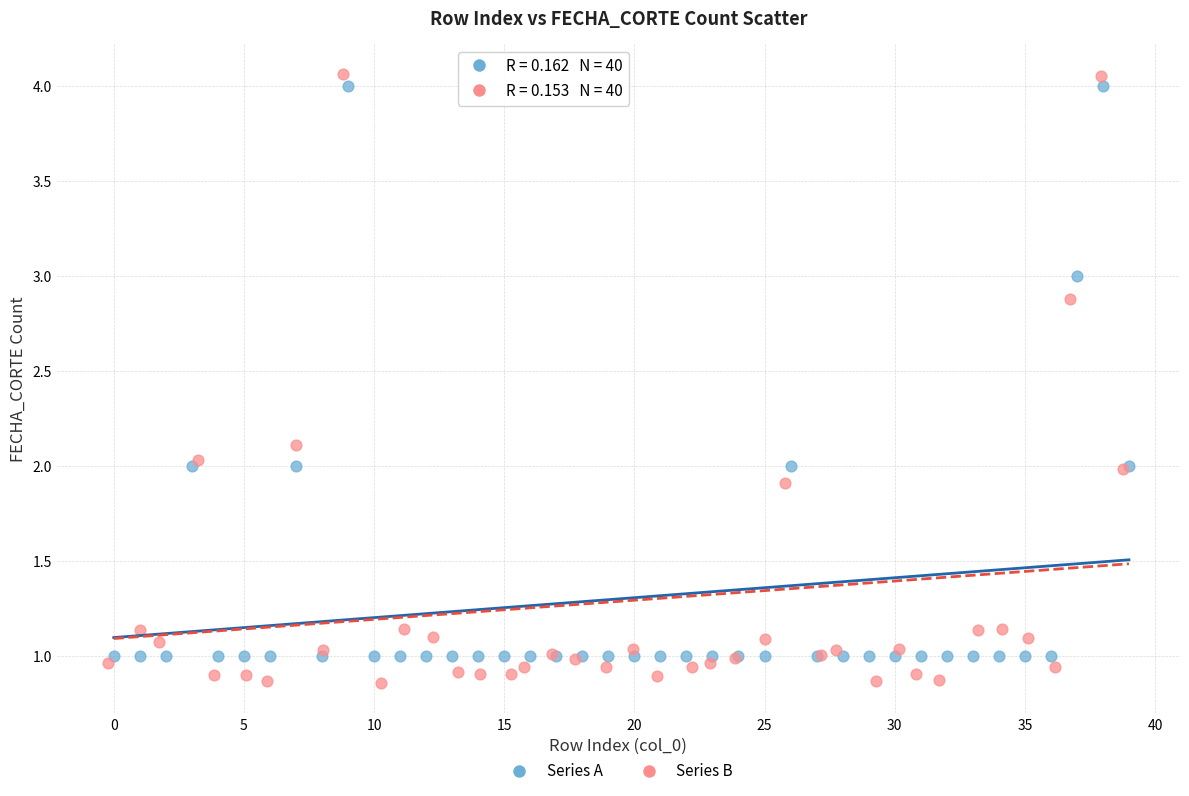

Which series reaches the minimum Y coordinate?

Series B